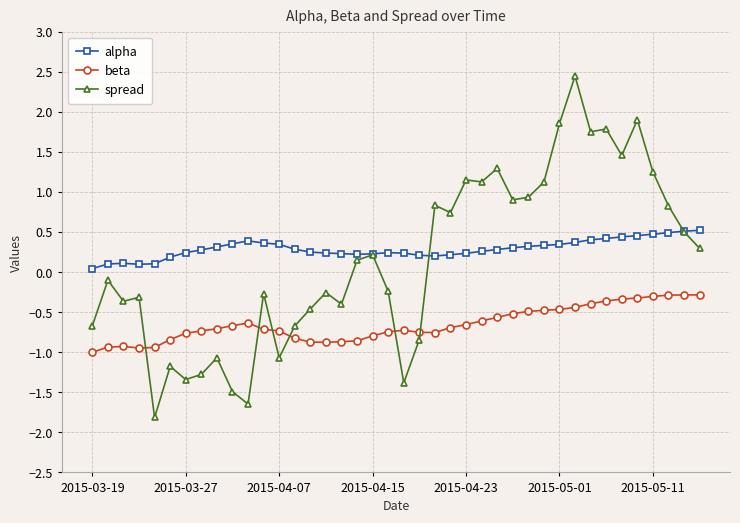

What is the smallest value displayed?

-1.8